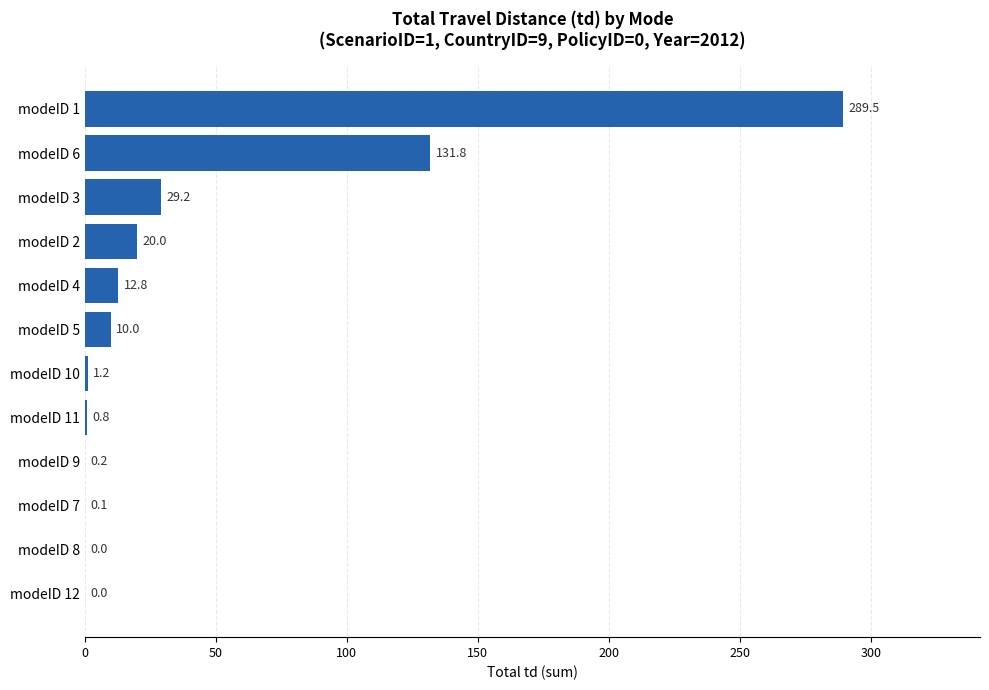

Are the bars horizontal?

Yes